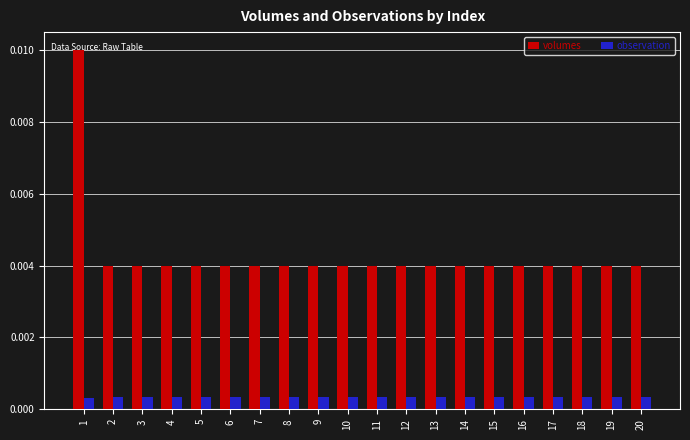

Rank the series by their maximum value, from highest to lowest.

volumes, observation